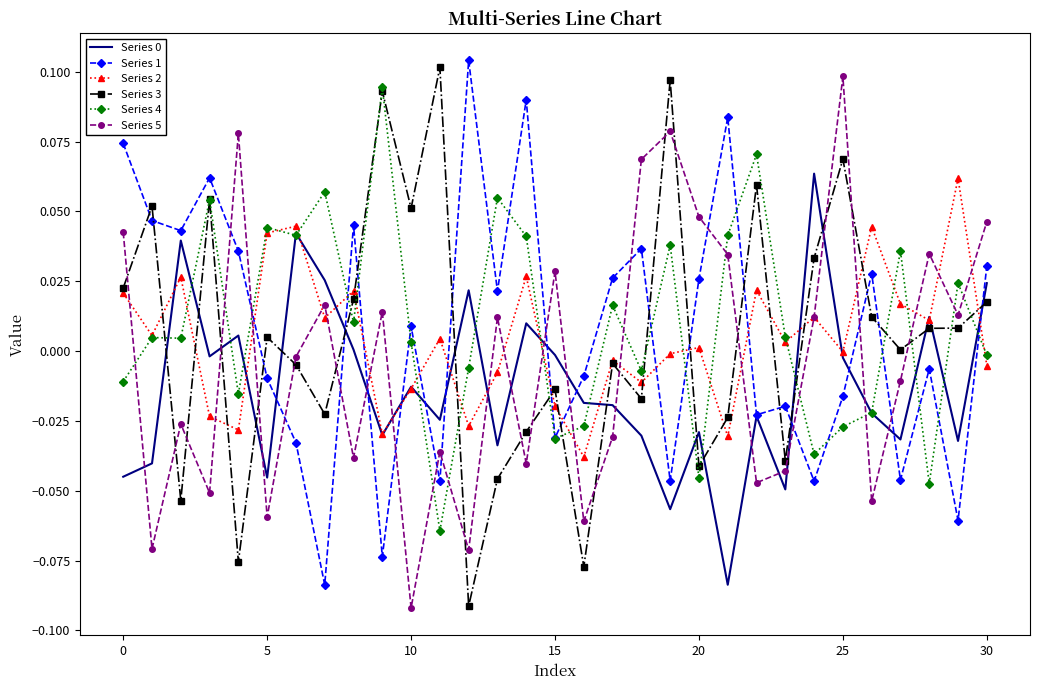

What is the label of the 22nd point from the left?

21